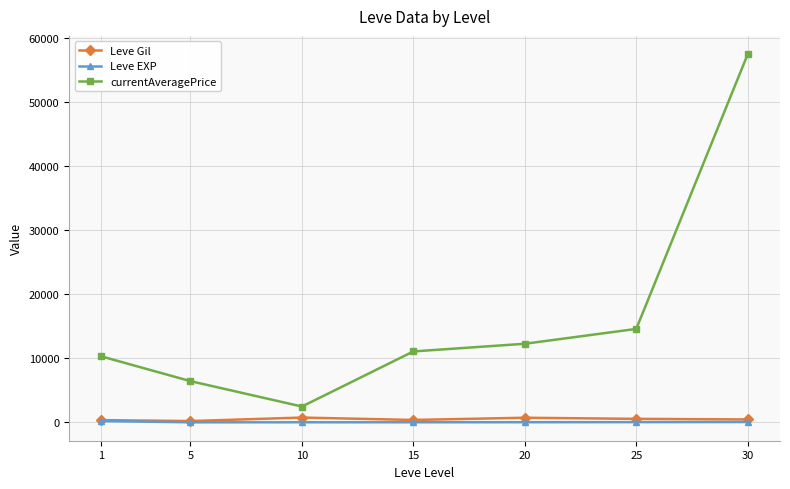

Rank the categories by currentAveragePrice value from lowest to highest.

10, 5, 1, 15, 20, 25, 30